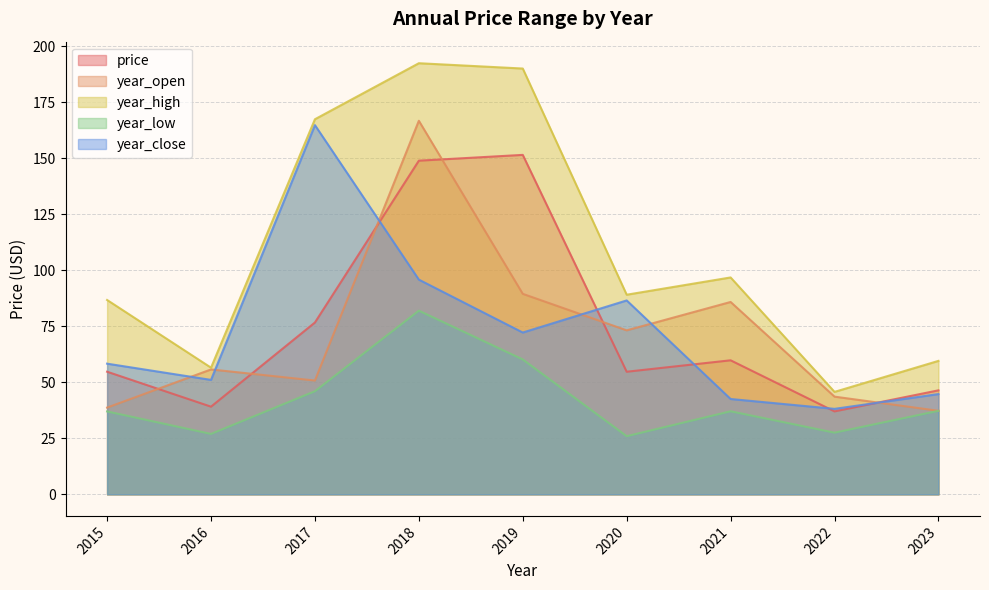

What is the sum of all price values?

668.7